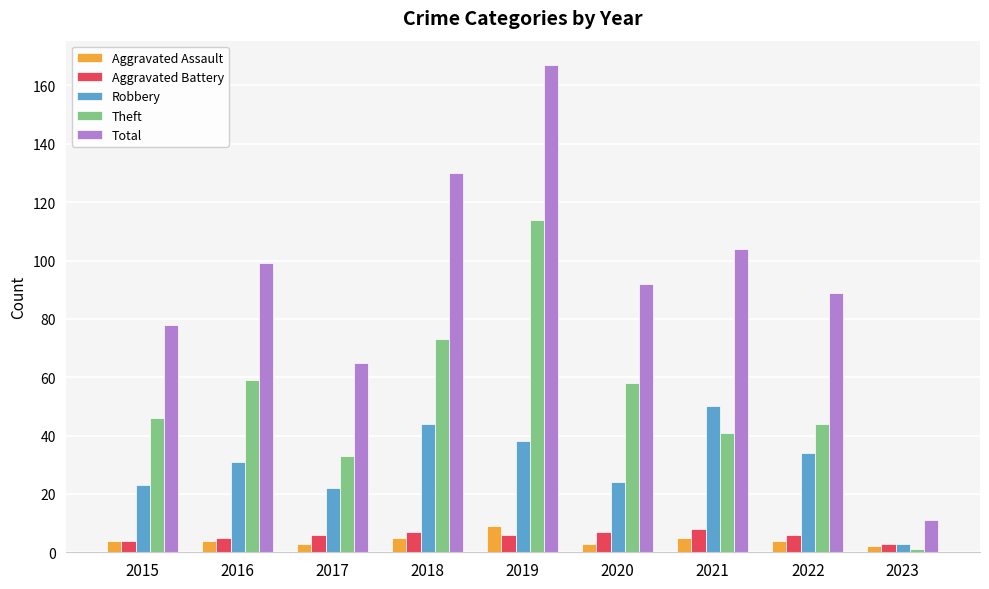

Is it true that Robbery equals 38 at 2019?

True